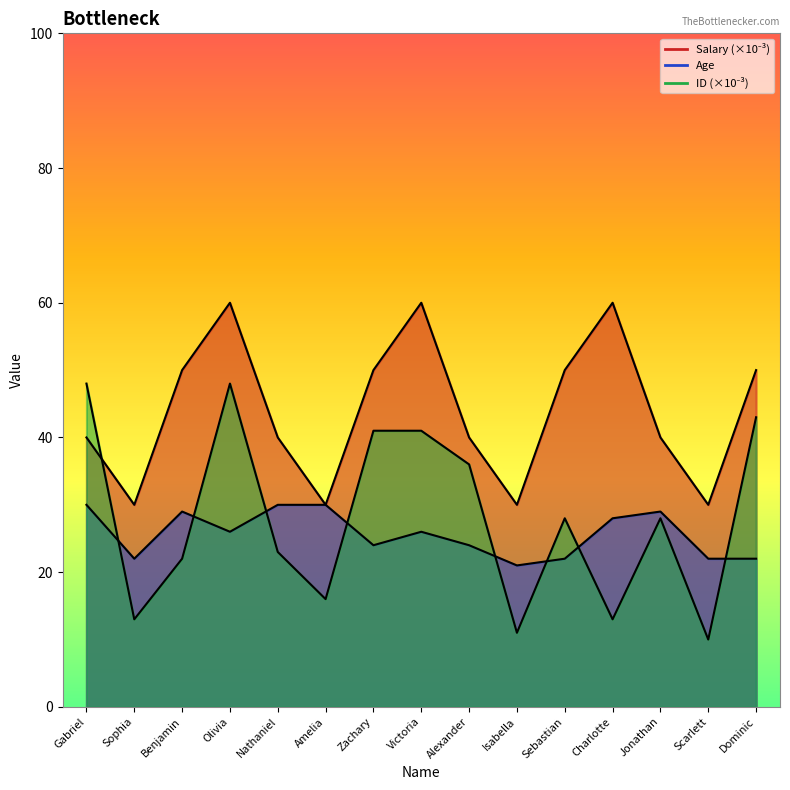

At which label does Age first exceed 26?

Gabriel